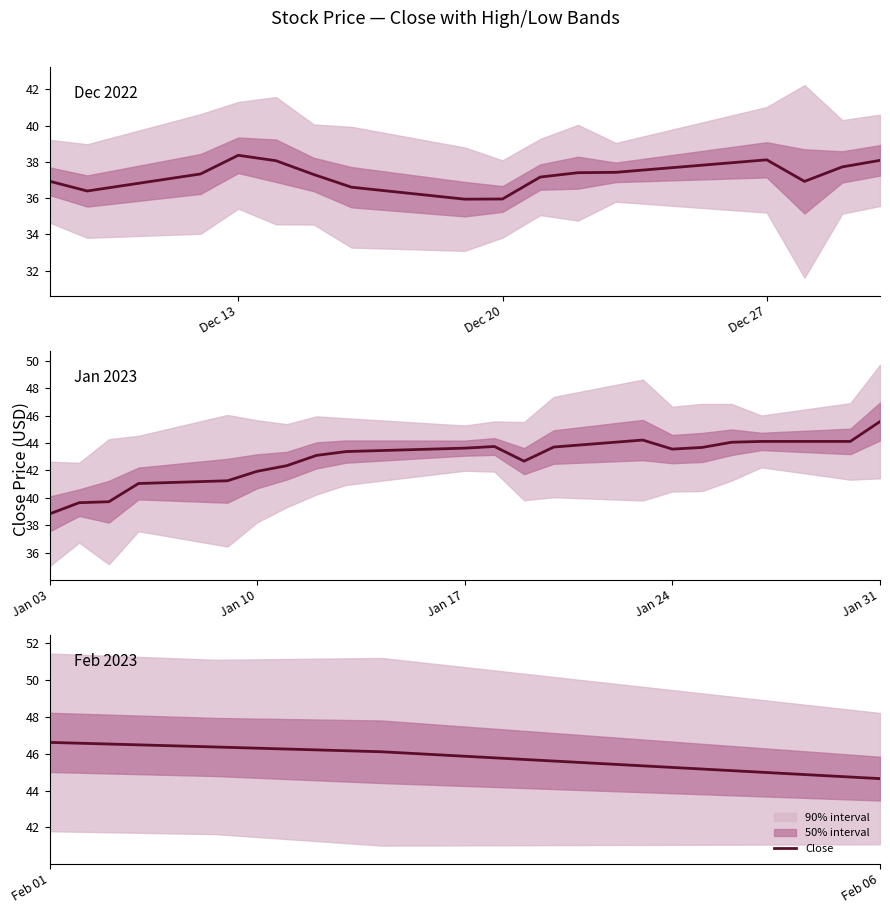

Between Dec 20 and Dec 13, which is larger?

Dec 13